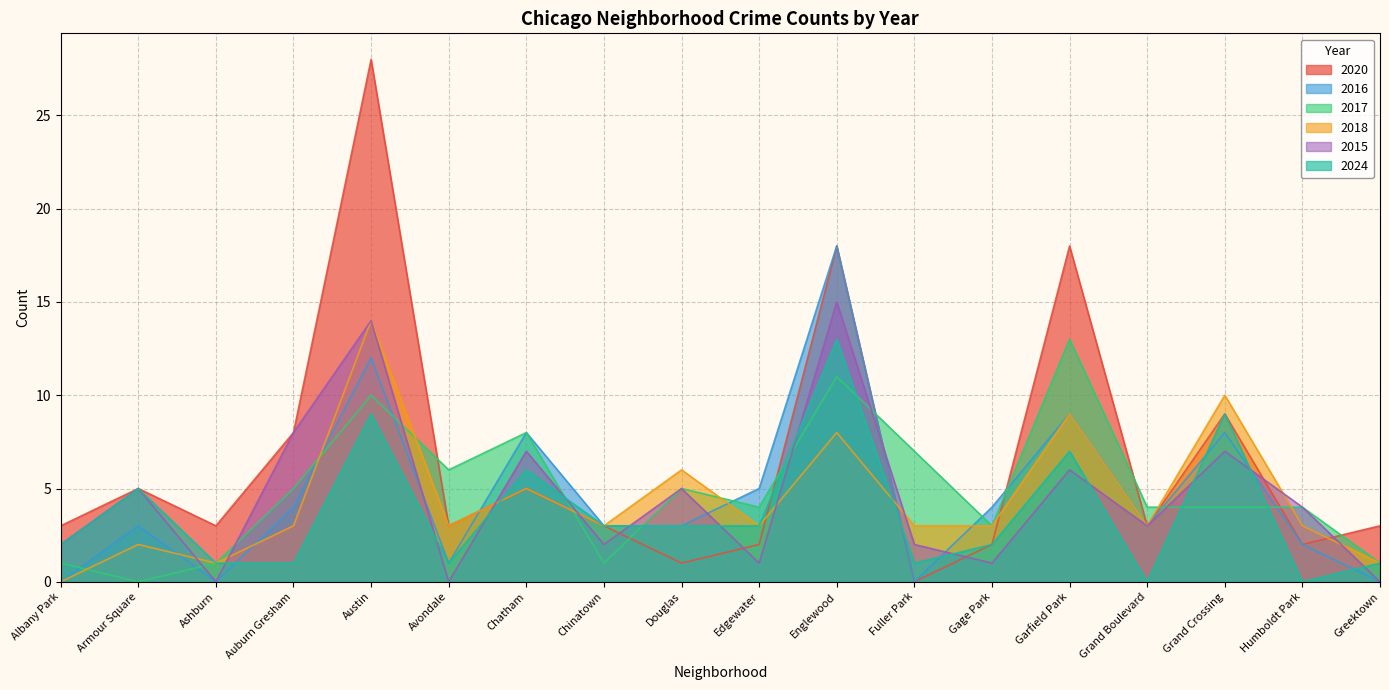

What is the value of the 2017 point at the 18th from the left?

1